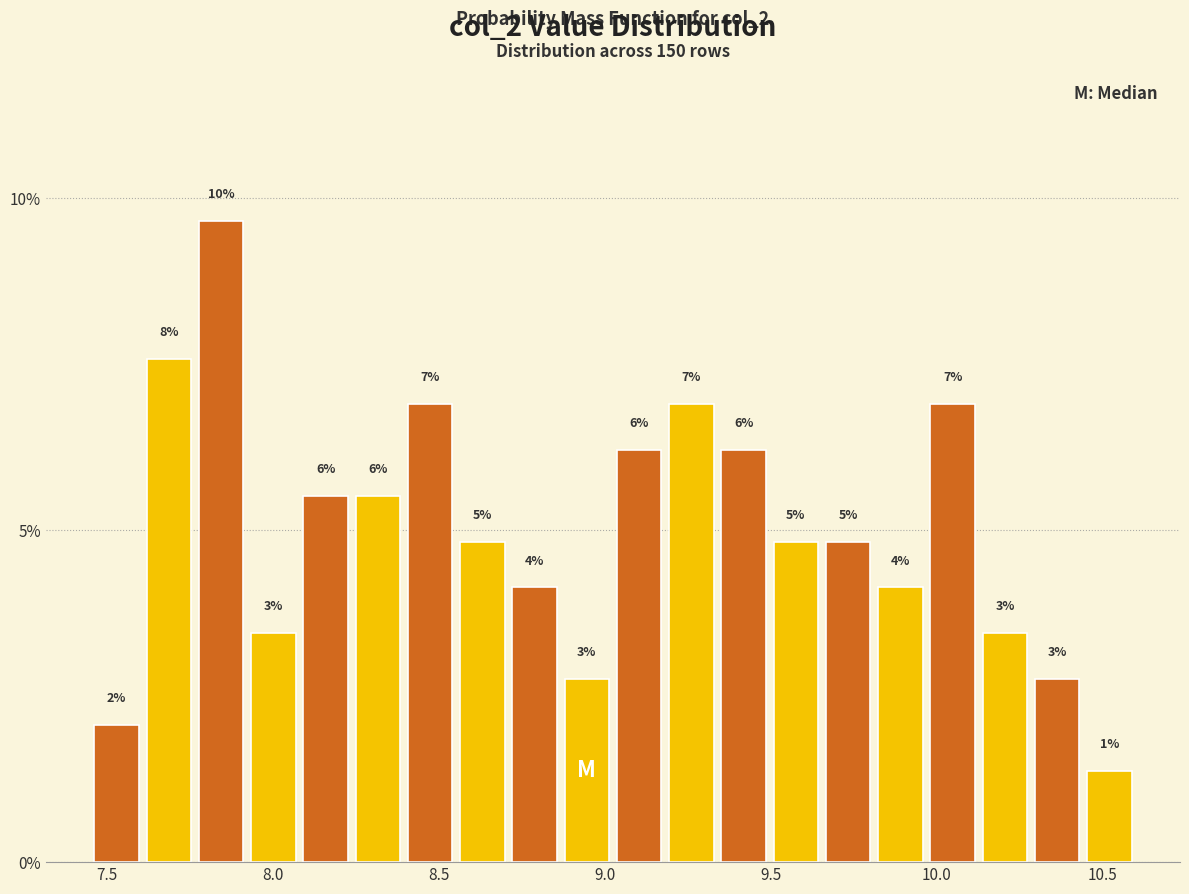

Around what value on the x-axis is the tallest bar? Give the approximate position of its centre, as read against the axis.

7.85